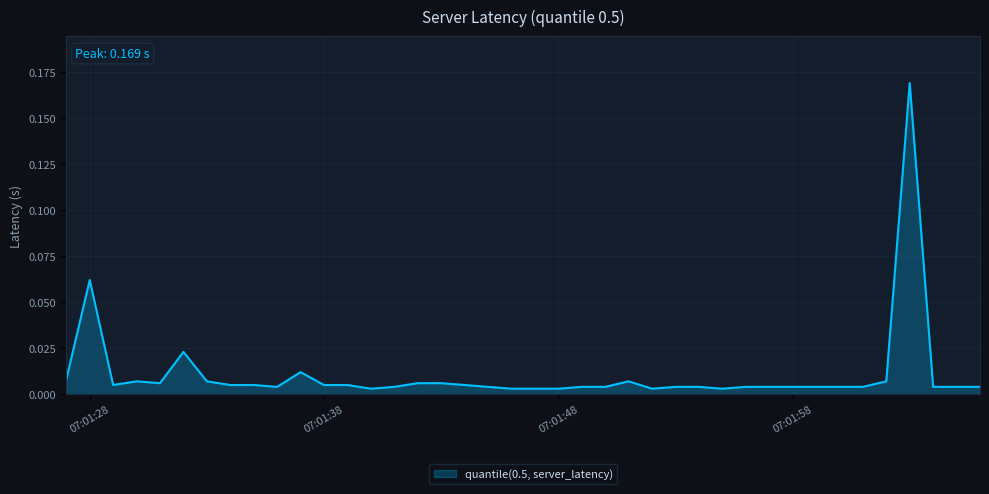

How many lines are shown in the chart?

1